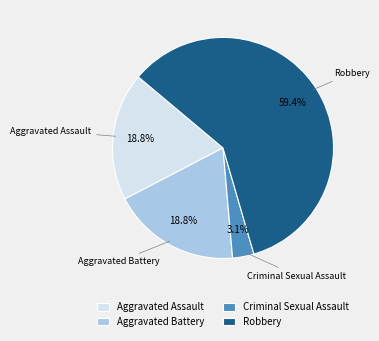

Do Robbery and Aggravated Assault together represent more than half of the pie?

Yes